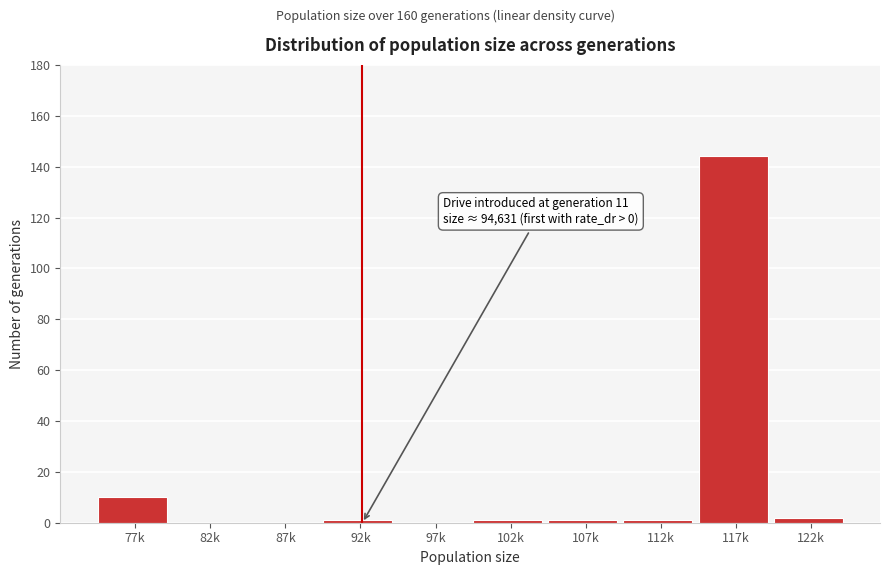

Reading left to right, extract all data points from this chart.

77k=10	82k=0	87k=0	92k=1	97k=0	102k=1	107k=1	112k=1	117k=144	122k=2